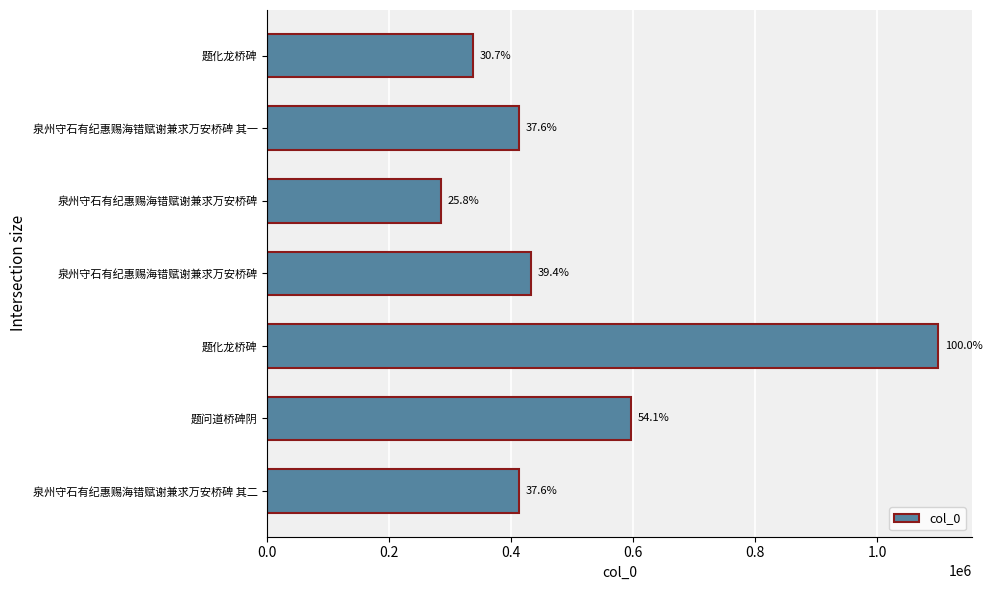

What is the smallest value displayed?

284033